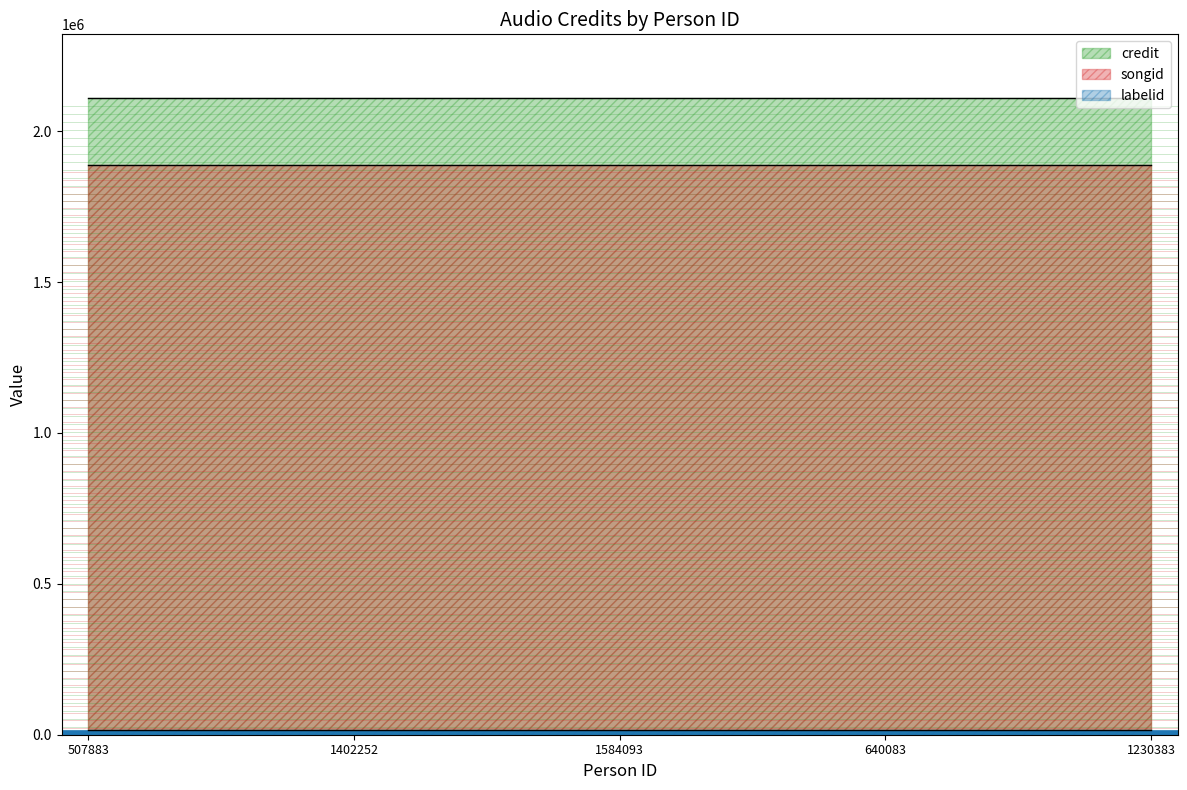

The labelid series shows 15513 at 1230383. True or false?

True